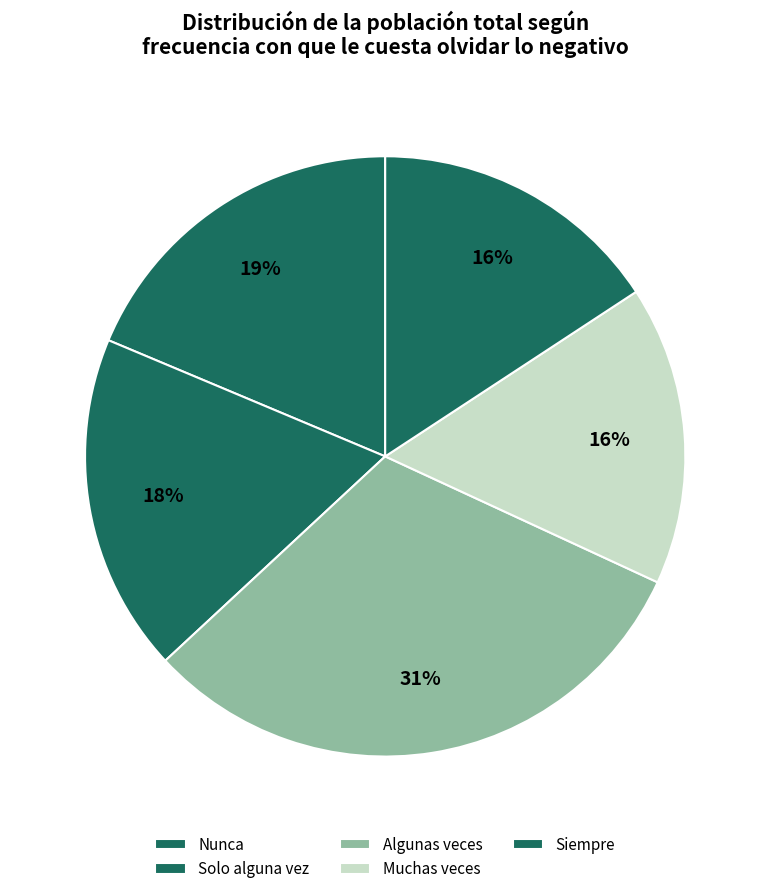

How much of the chart is everything except Solo alguna vez?

81.8%